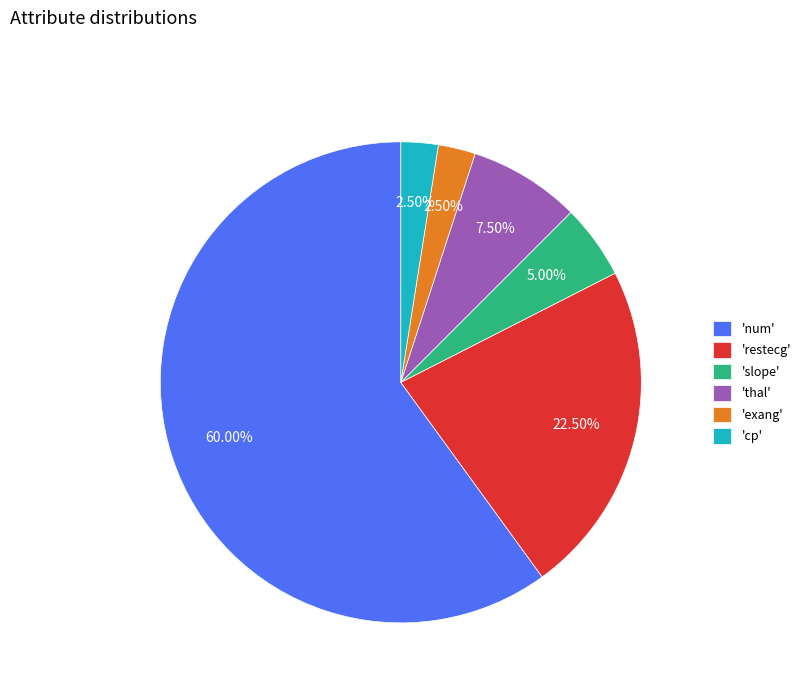

How many slices are in this pie chart?

6